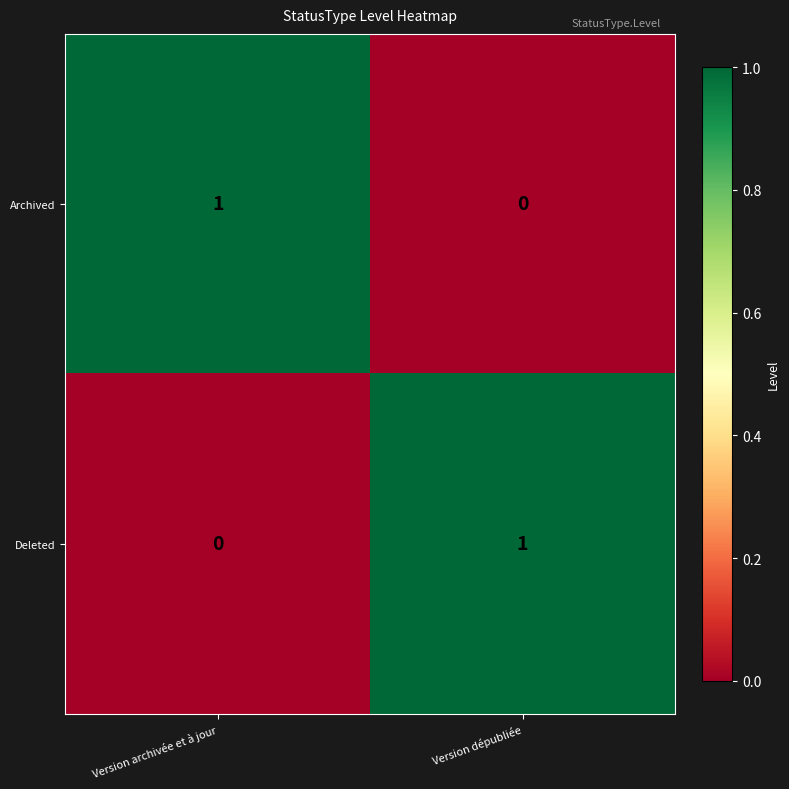

At Version archivée et à jour, list the series in order from smallest to largest.

Deleted, Archived